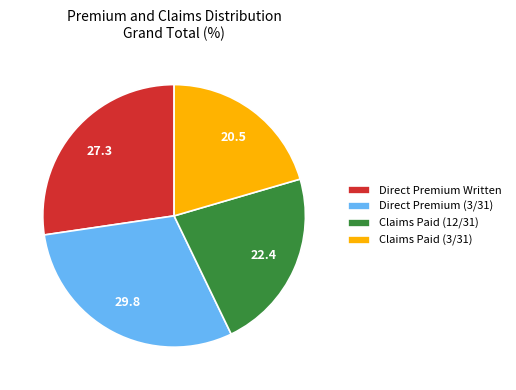

What is the smallest slice in the pie chart?

Claims Paid (3/31)